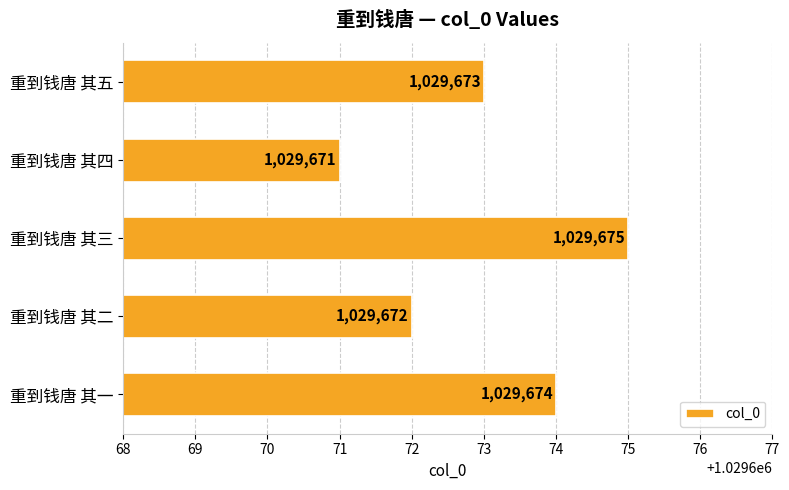

Which label corresponds to the largest value in the chart?

重到钱唐 其三